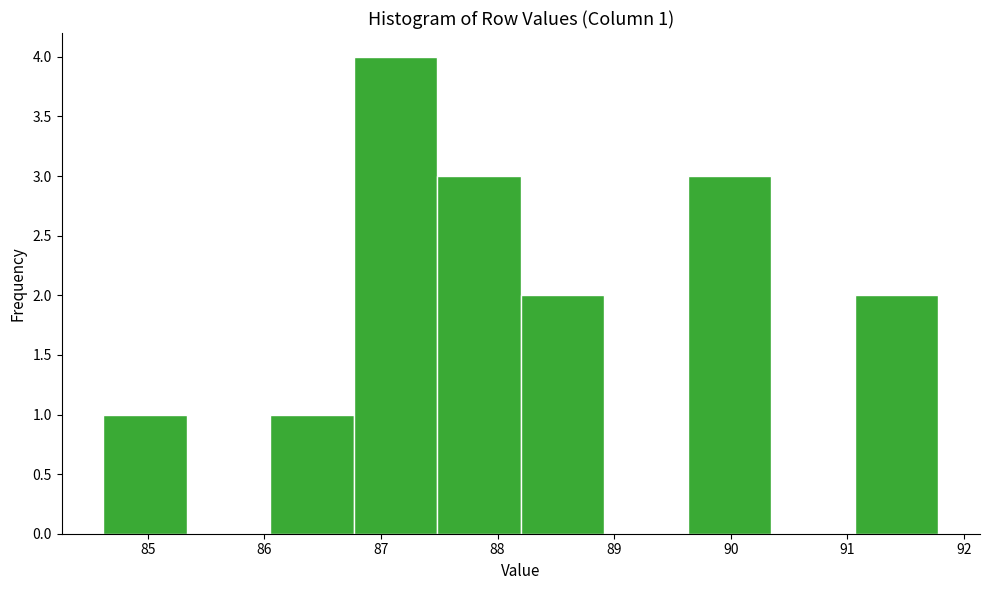

Which range on the x-axis has the tallest bar?

86.8 to 87.5